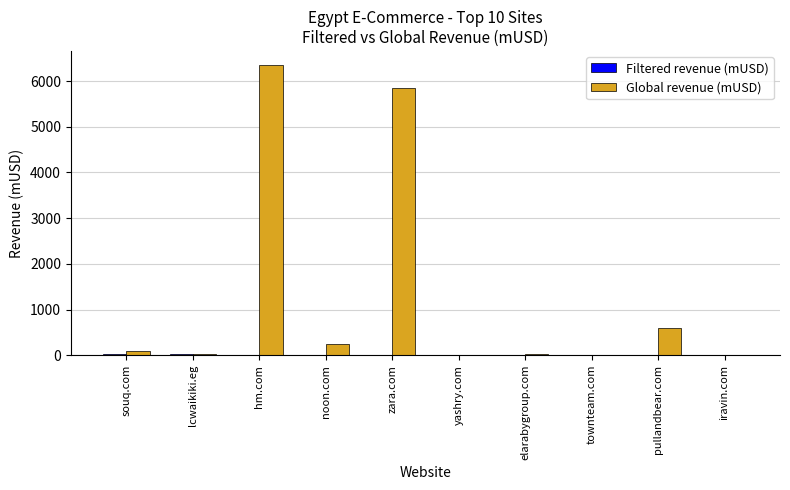

True or false: Global revenue (mUSD) has a value of 6341.1 at hm.com.

True